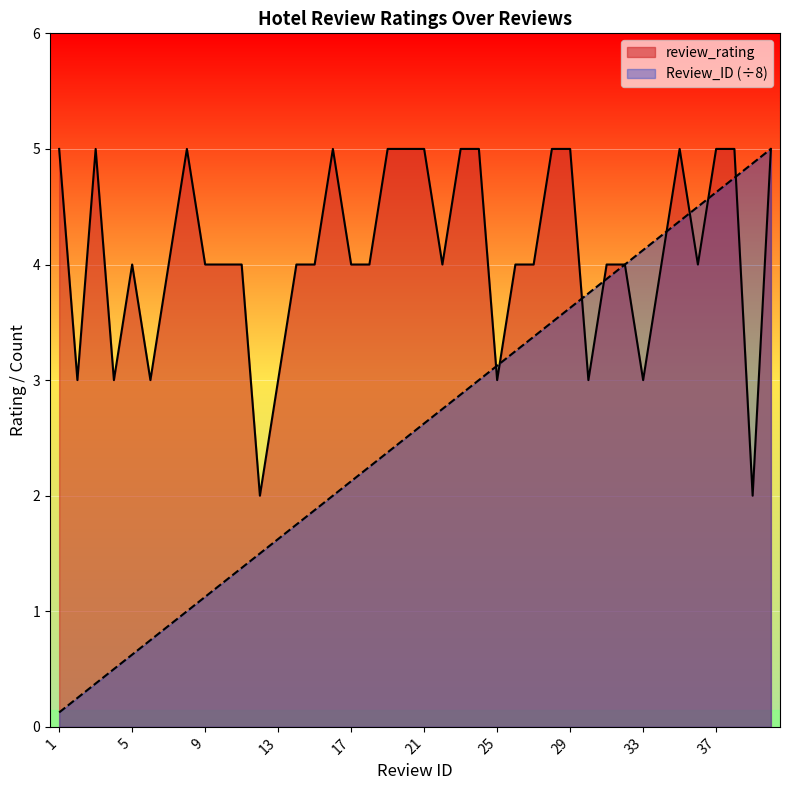

Which series has the widest spread of values?

Review_ID (÷8)